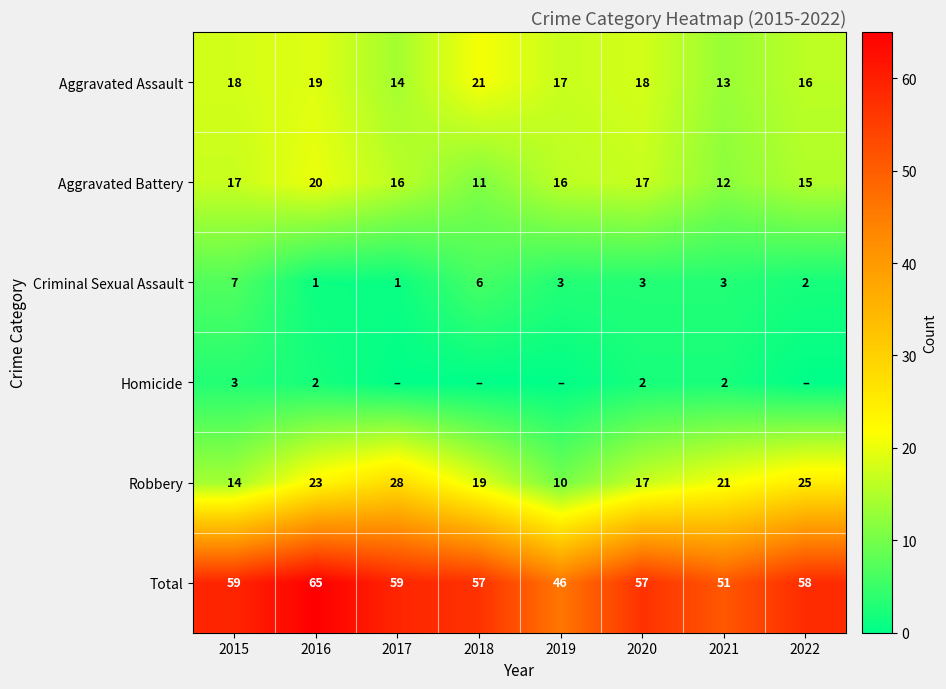

At which label does Aggravated Assault reach its minimum?

2021